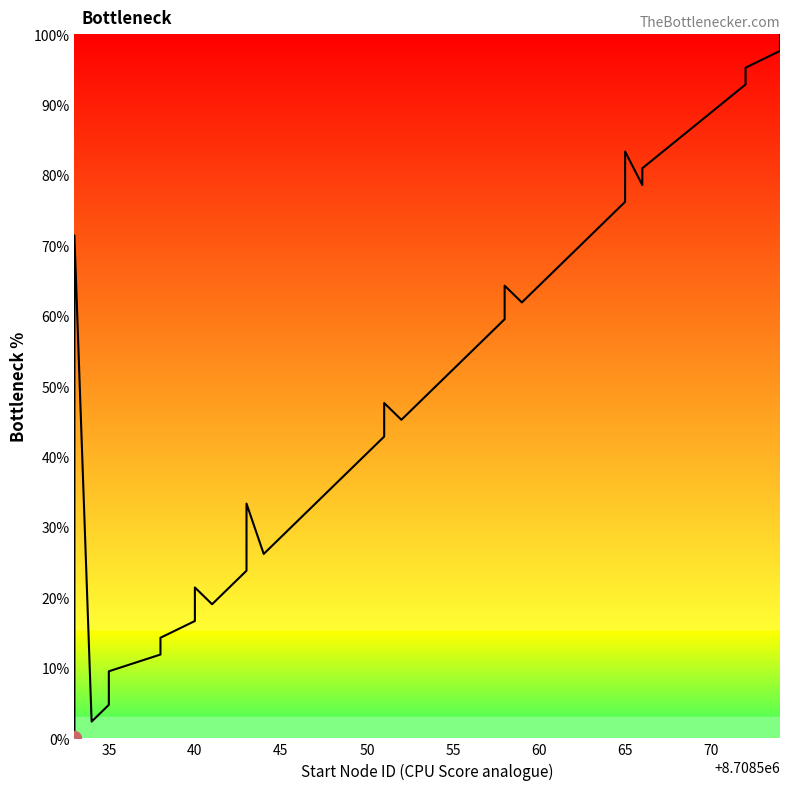

Count the number of categories in the chart.

40